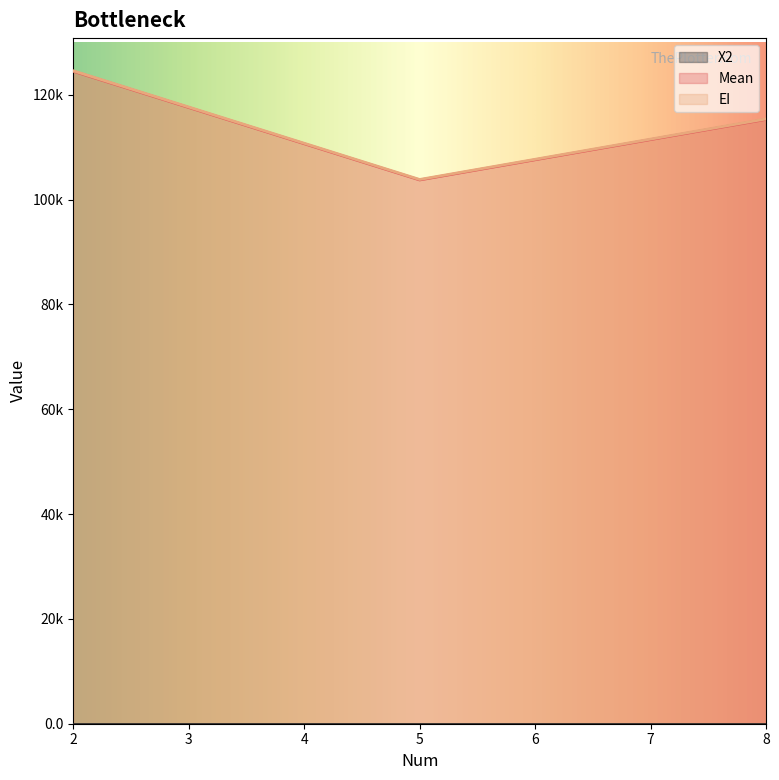

How many values in the Mean series exceed 115300?

2